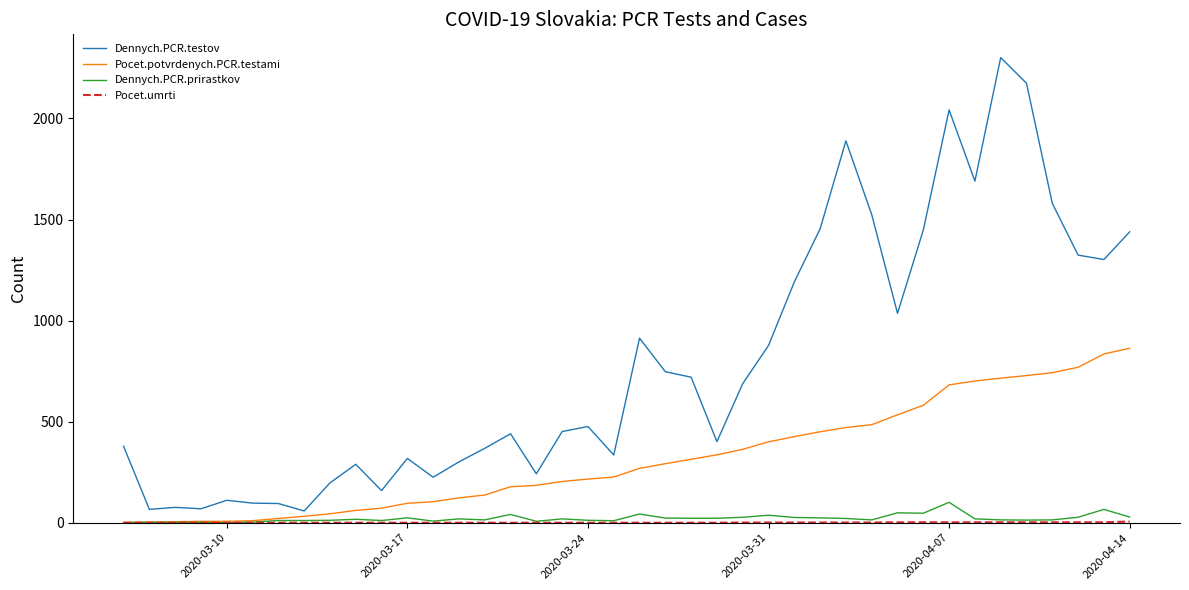

Which series has the largest total across all categories?

Dennych.PCR.testov